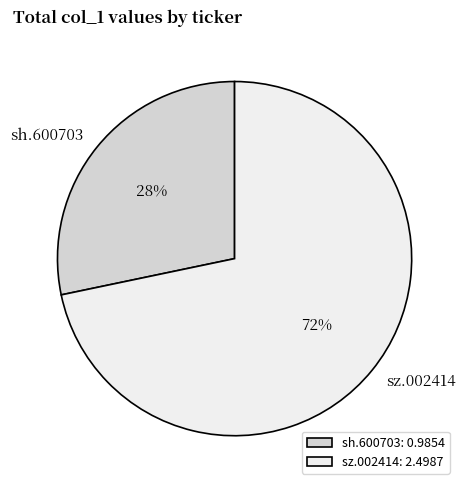

What percentage is the sz.002414 slice, to the nearest percent?

72%